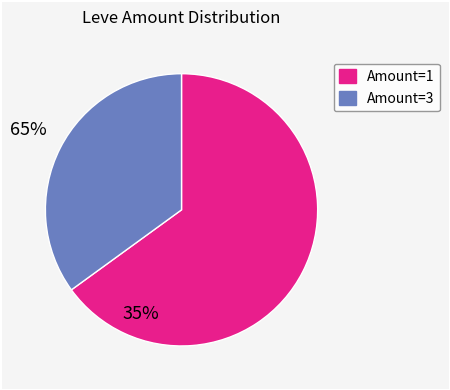

Is there any slice that represents more than half of the pie?

Yes